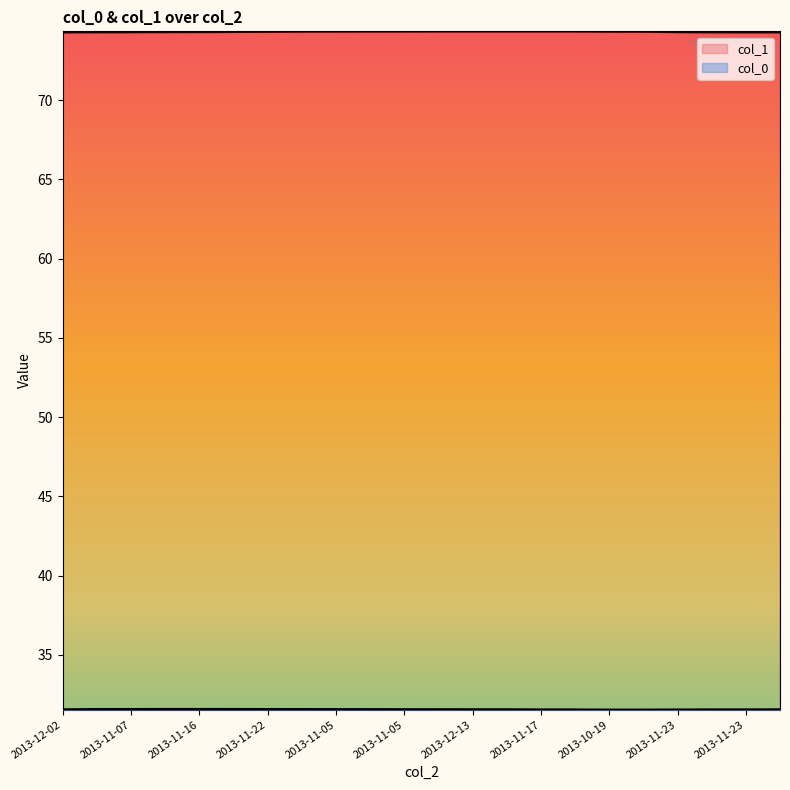

True or false: col_0 has more than 1 points higher than both neighbors.

False